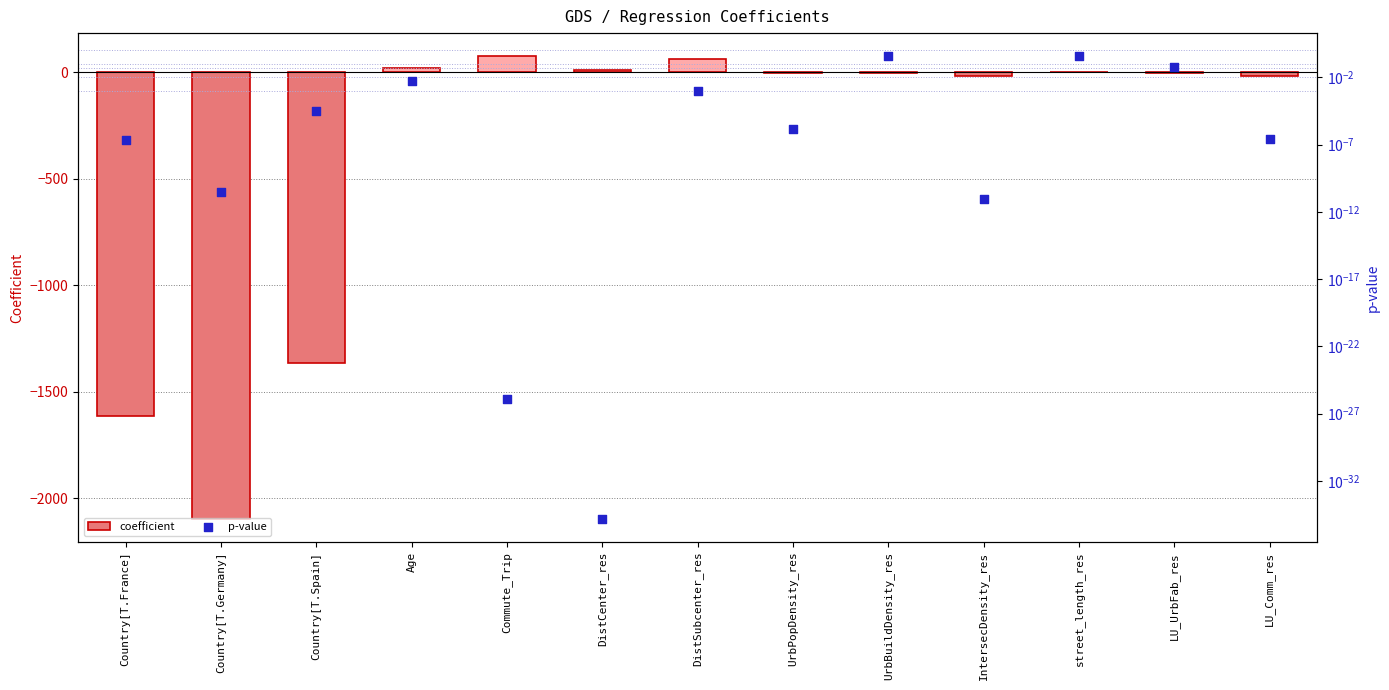

Which series has the largest total across all categories?

p-value